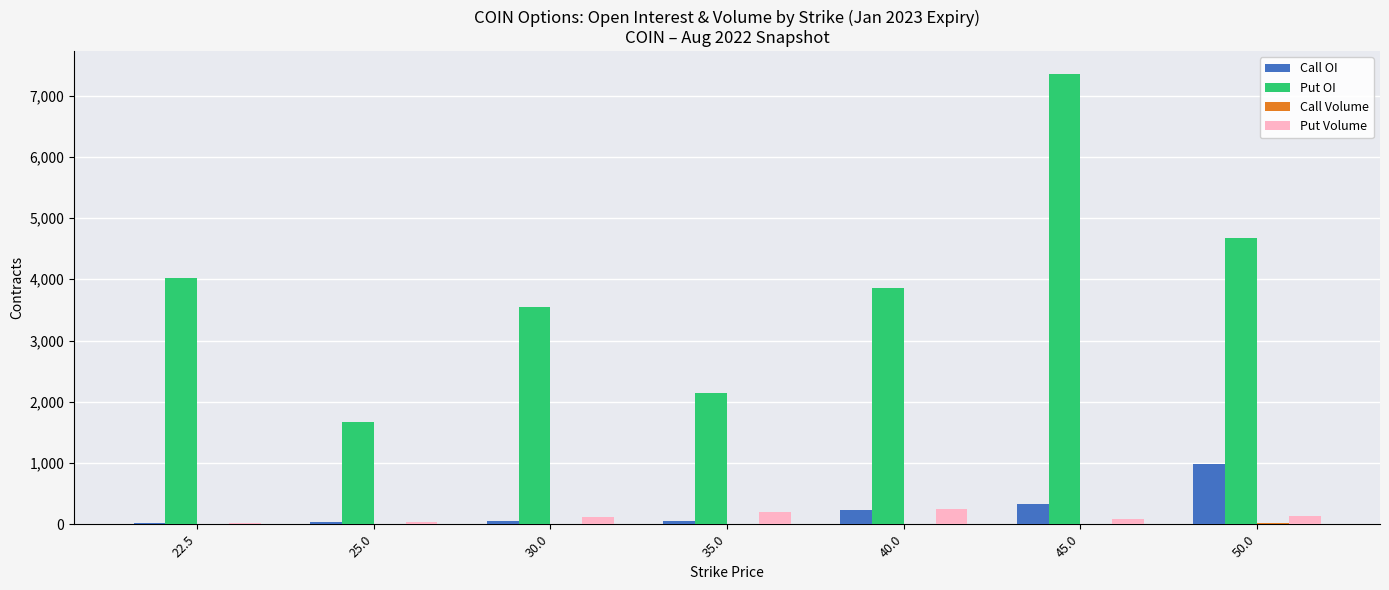

Which series has the widest spread of values?

Put OI